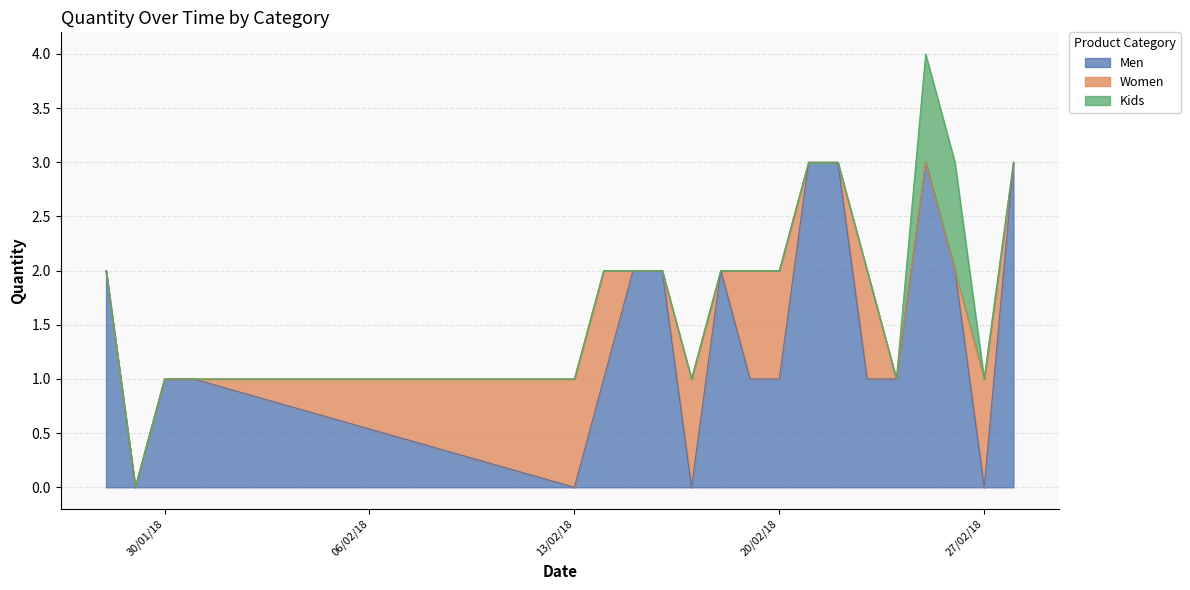

How many intersections are there between Men and Women?

5